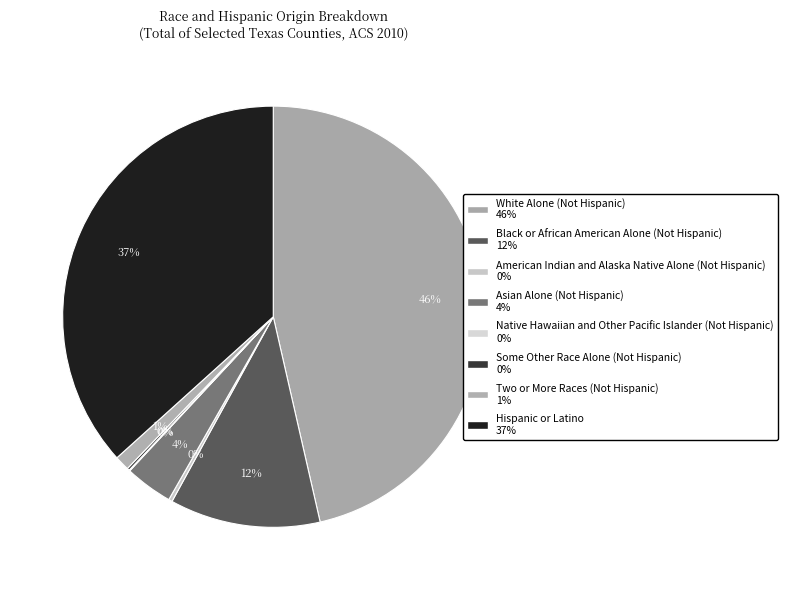

Does any single category account for the majority?

No